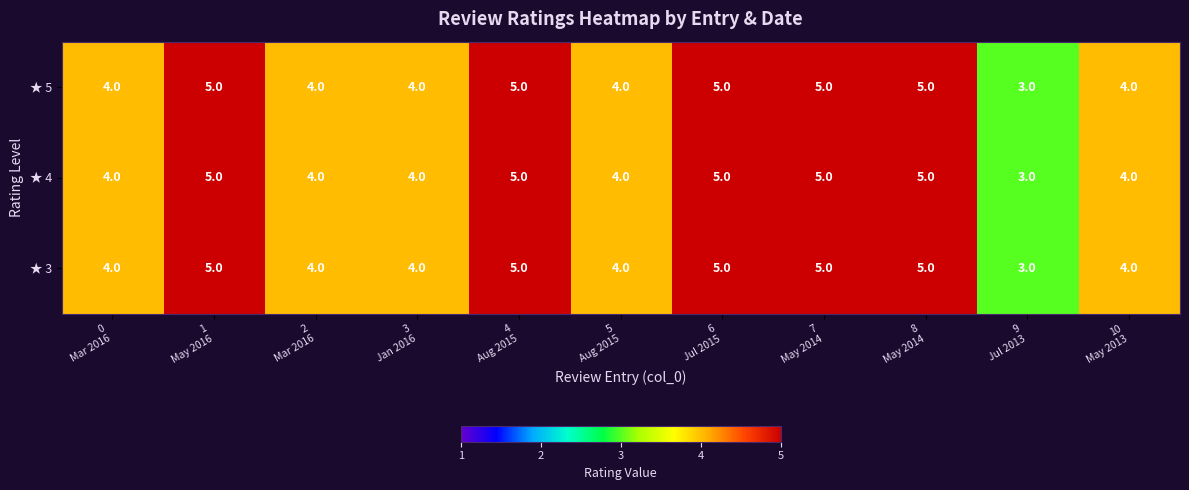

Count the ★ 4 values in the range 4 to 5.

10